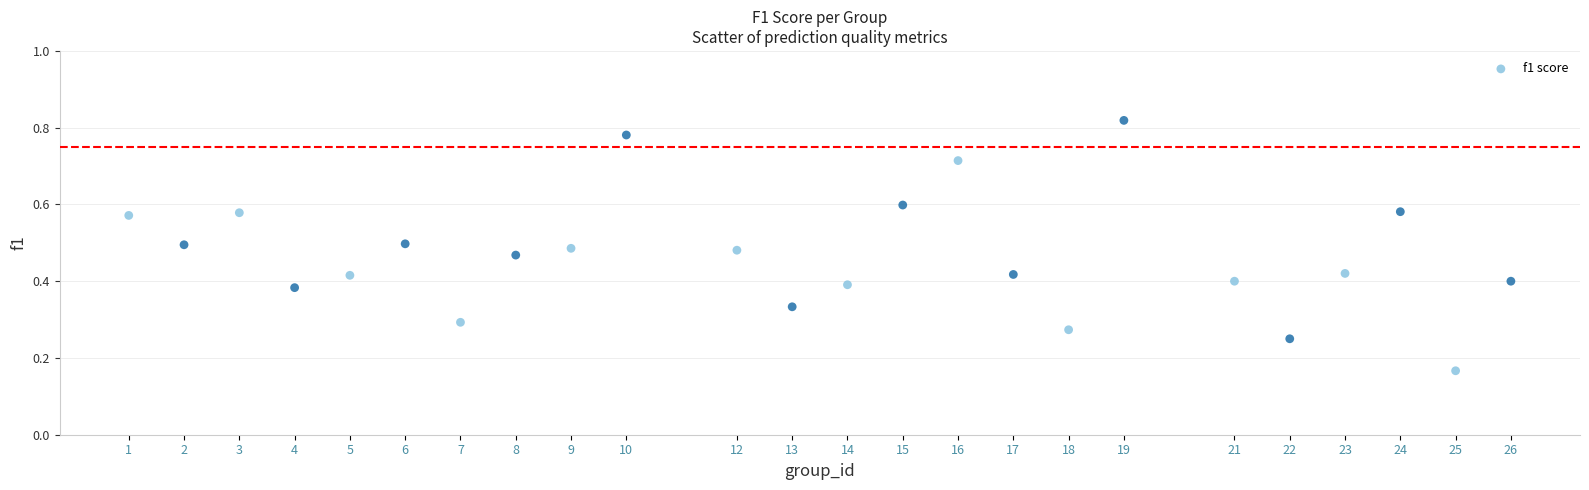

What is the range of X values (max minus min)?

25.0